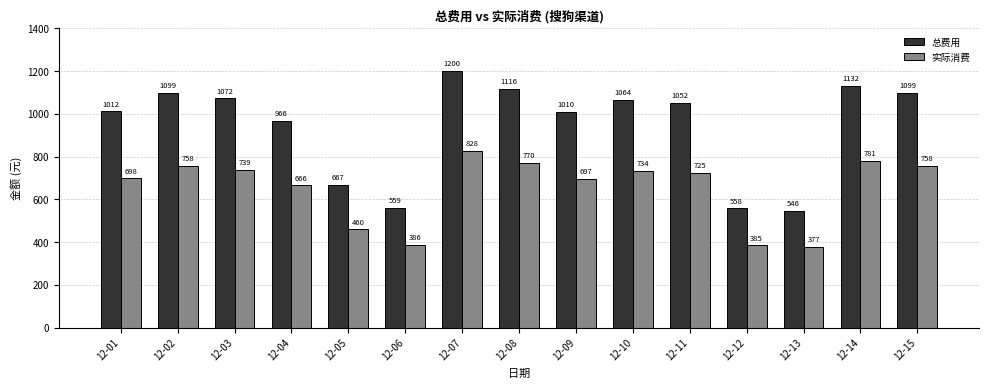

How many values in the 实际消费 series are below 725?

7